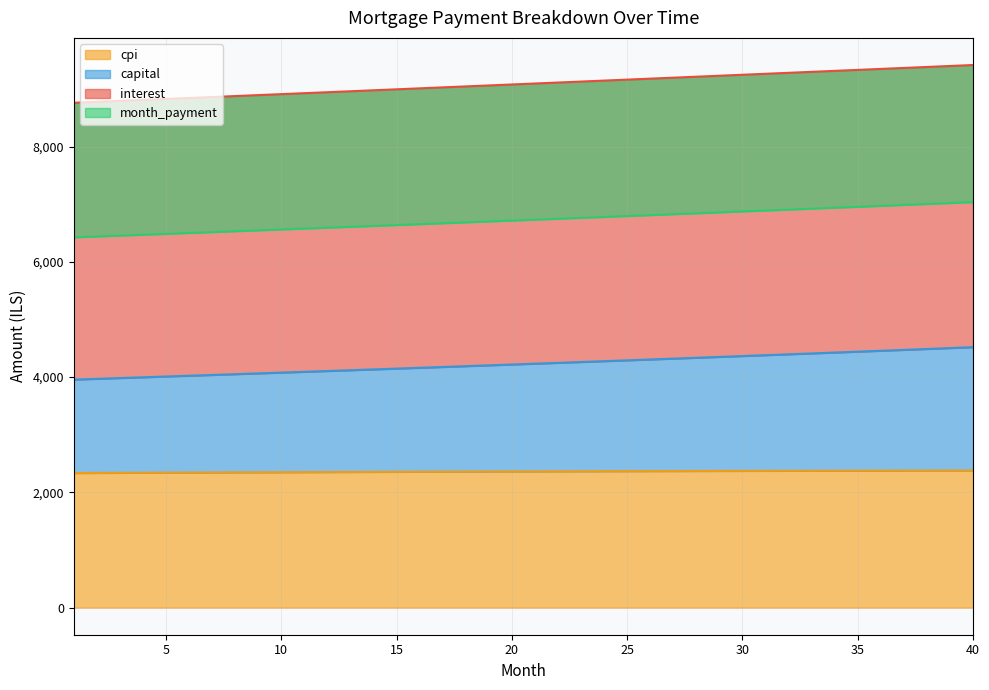

What is the lowest value of the cpi series?

2335.0